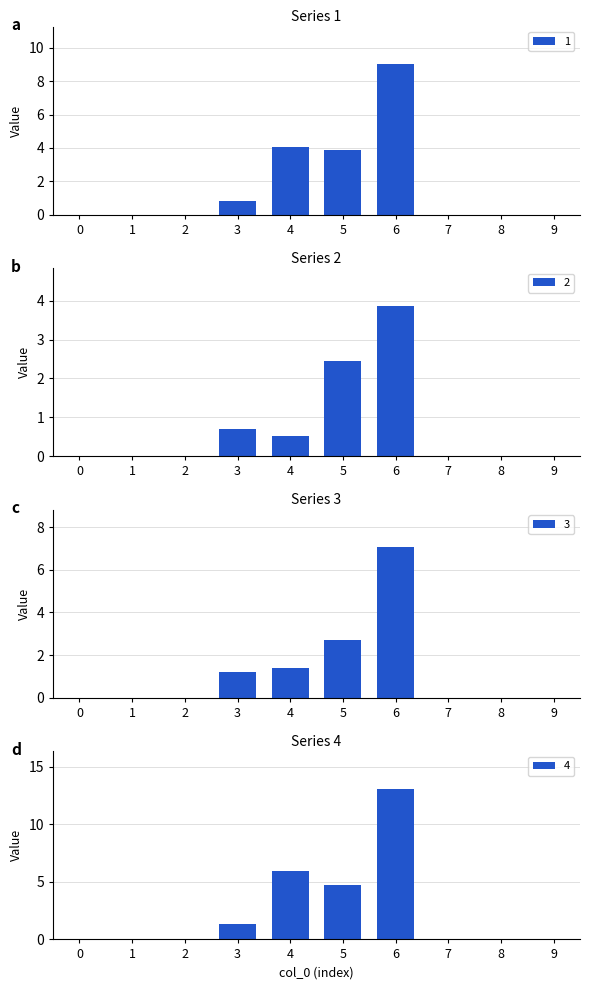

Reading left to right, what are all the values shown in this chart?

1: 0=0.0	1=0.0	2=0.0	3=0.8	4=4.1	5=3.9	6=9.0	7=0.0	8=0.0	9=0.0
2: 0=0.0	1=0.0	2=0.0	3=0.7	4=0.5	5=2.4	6=3.9	7=0.0	8=0.0	9=0.0
3: 0=0.0	1=0.0	2=0.0	3=1.2	4=1.4	5=2.7	6=7.0	7=0.0	8=0.0	9=0.0
4: 0=0.0	1=0.0	2=0.0	3=1.3	4=5.9	5=4.7	6=13.1	7=0.0	8=0.0	9=0.0